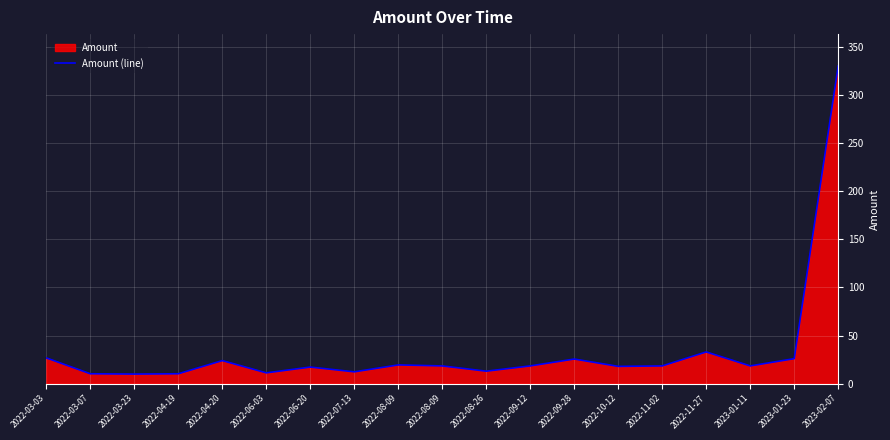

What is the difference between the values at 2022-04-19 and 2023-02-07?

319.7